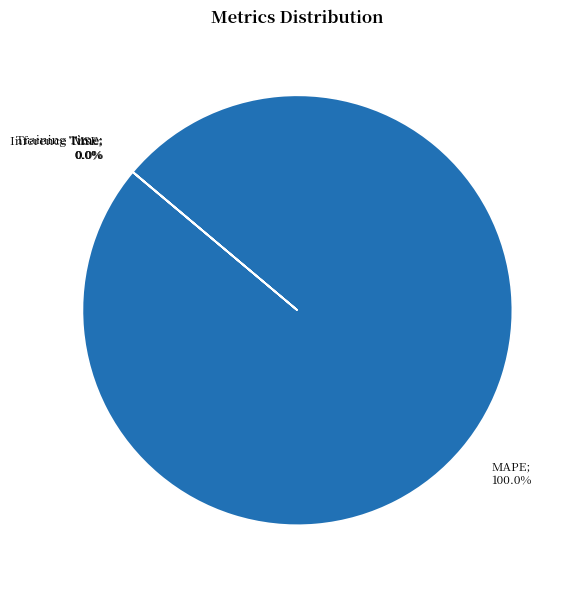

Is there any slice that represents more than half of the pie?

Yes